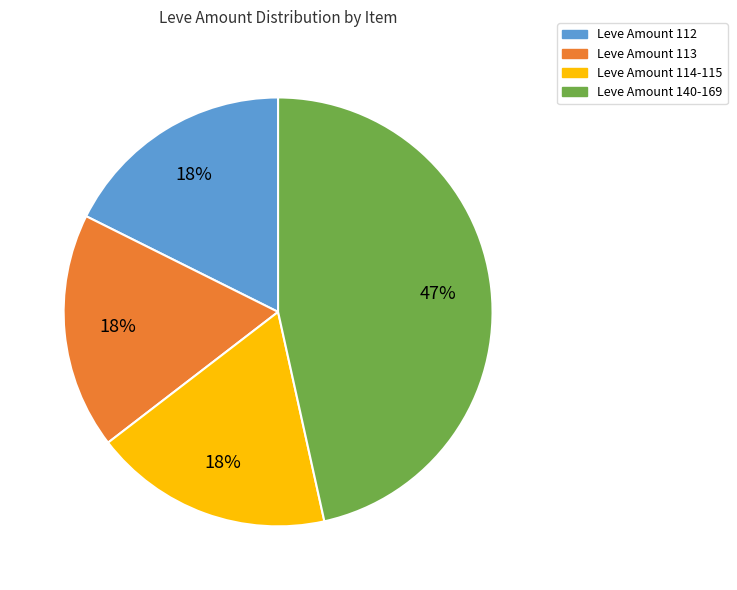

To the nearest percent, what is the average slice percentage?

25%